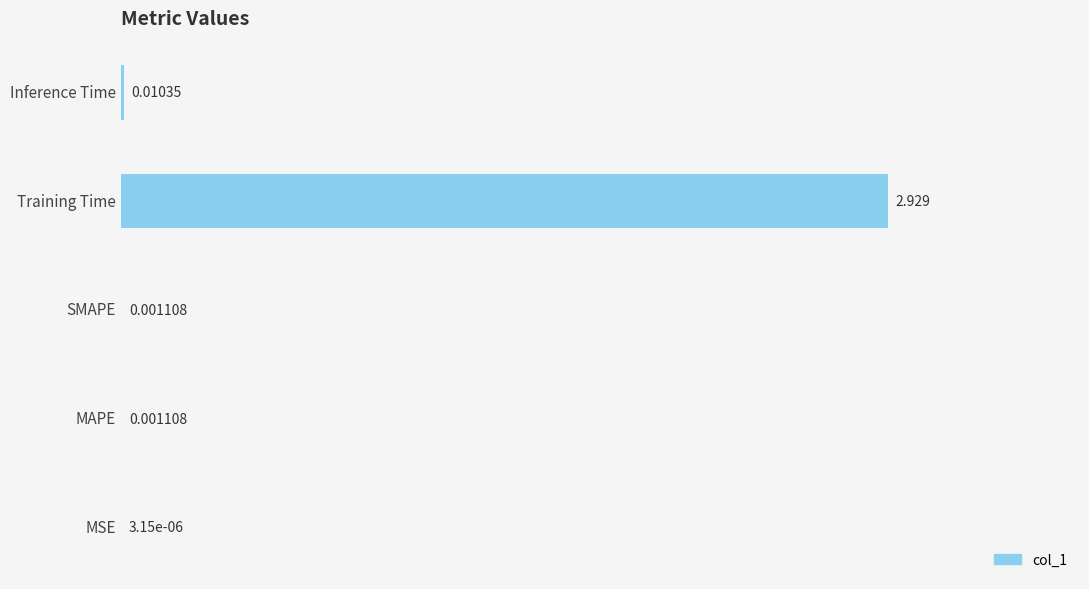

Which label corresponds to the largest value in the chart?

Training Time